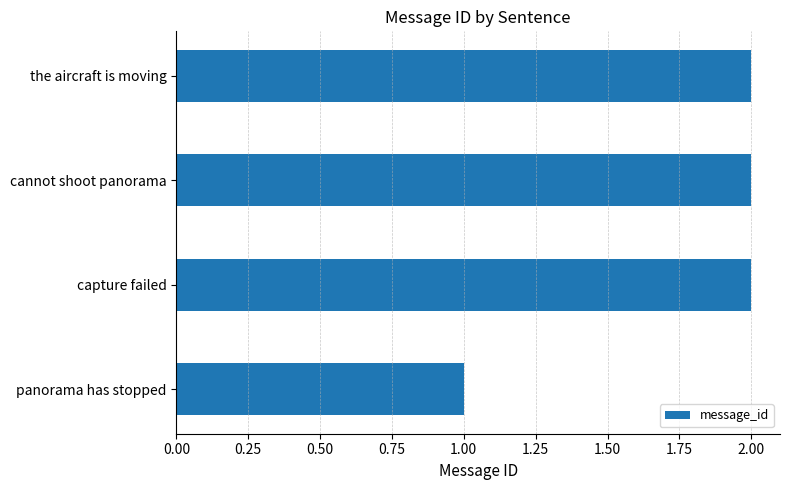

True or false: the data shows 3 at capture failed.

False